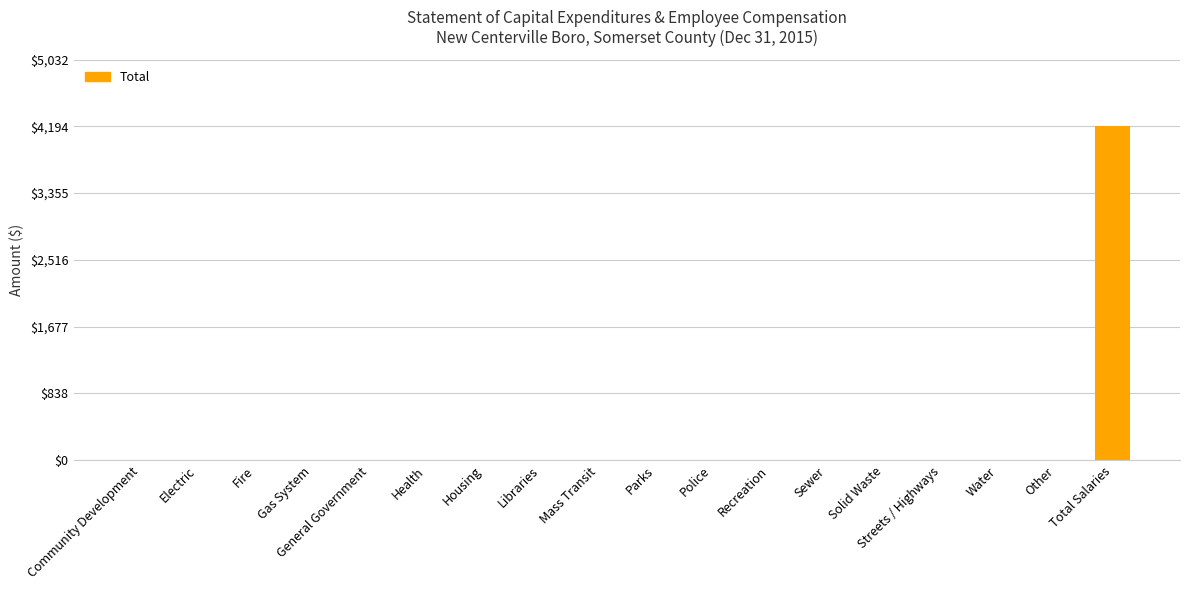

How many values exceed 0?

1